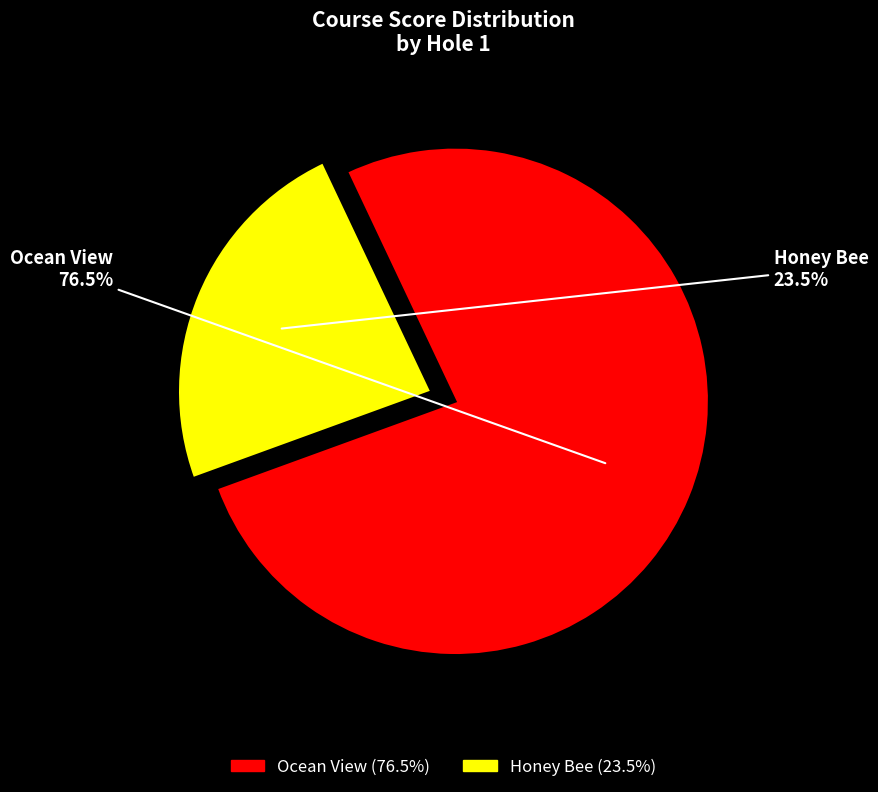

Is the sum of Ocean View and Honey Bee greater than half?

Yes